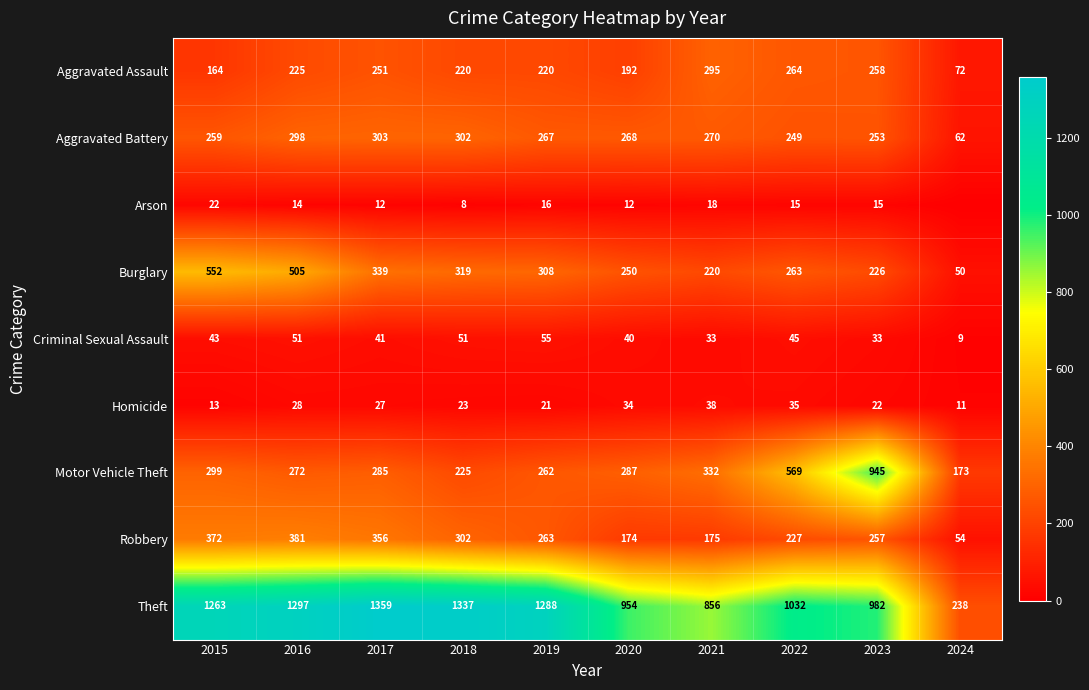

At which label does Aggravated Battery reach its minimum?

2024